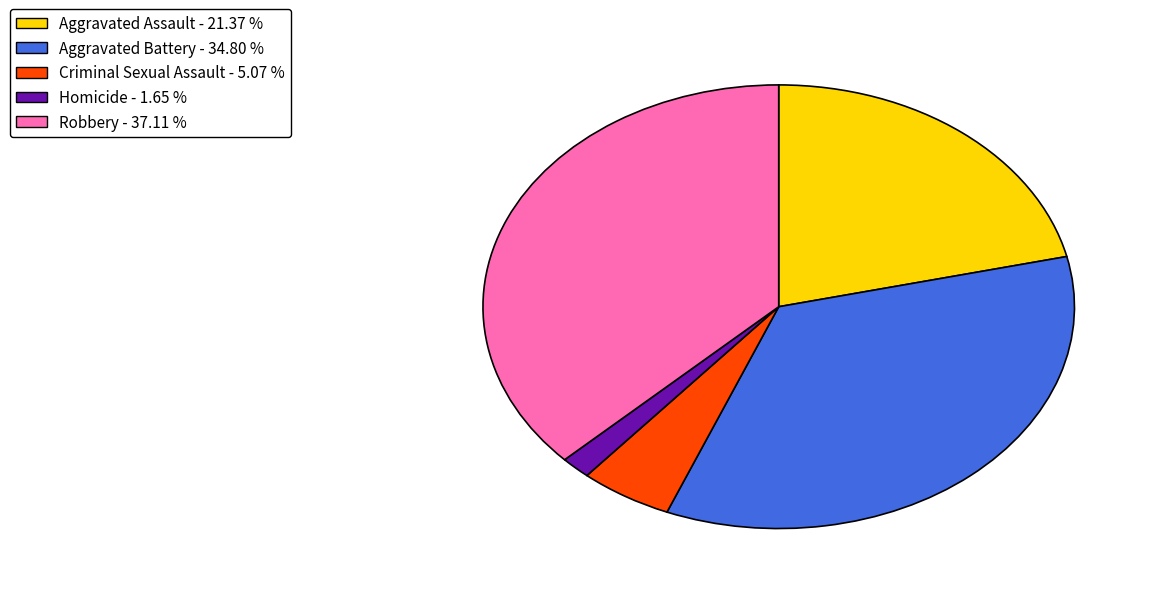

Combined, do Criminal Sexual Assault and Robbery account for over 50%?

No